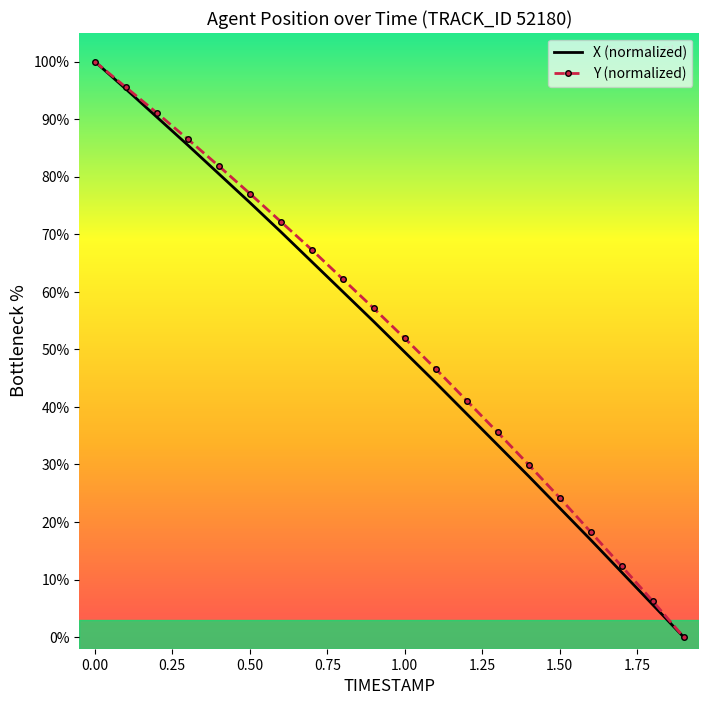

What is the maximum value shown in the chart?

100.0